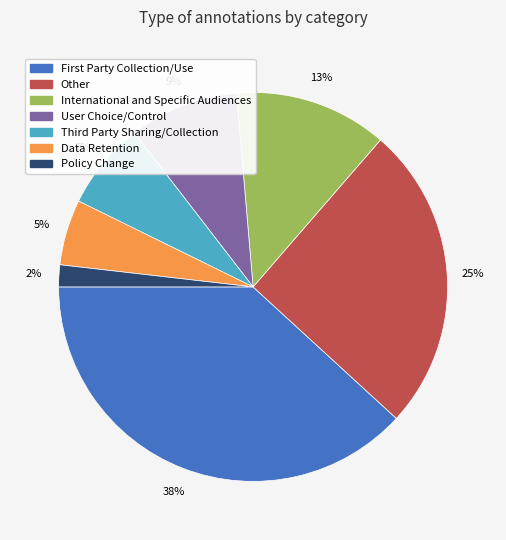

To the nearest percent, what percentage of the pie is Policy Change?

2%